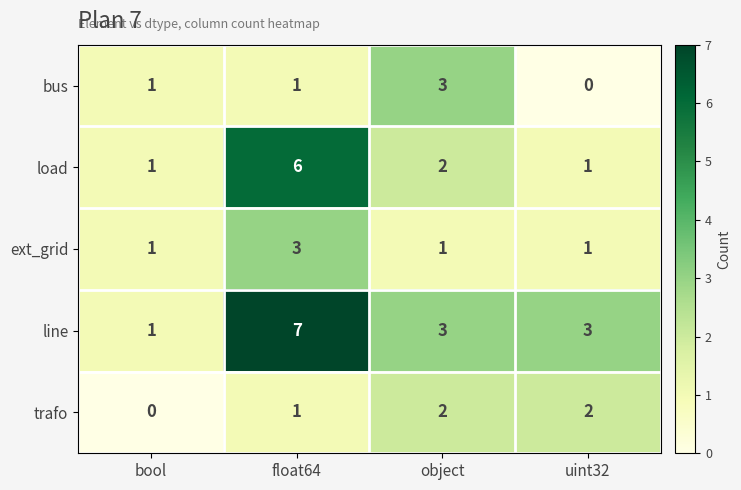

The line series shows 5 at uint32. True or false?

False